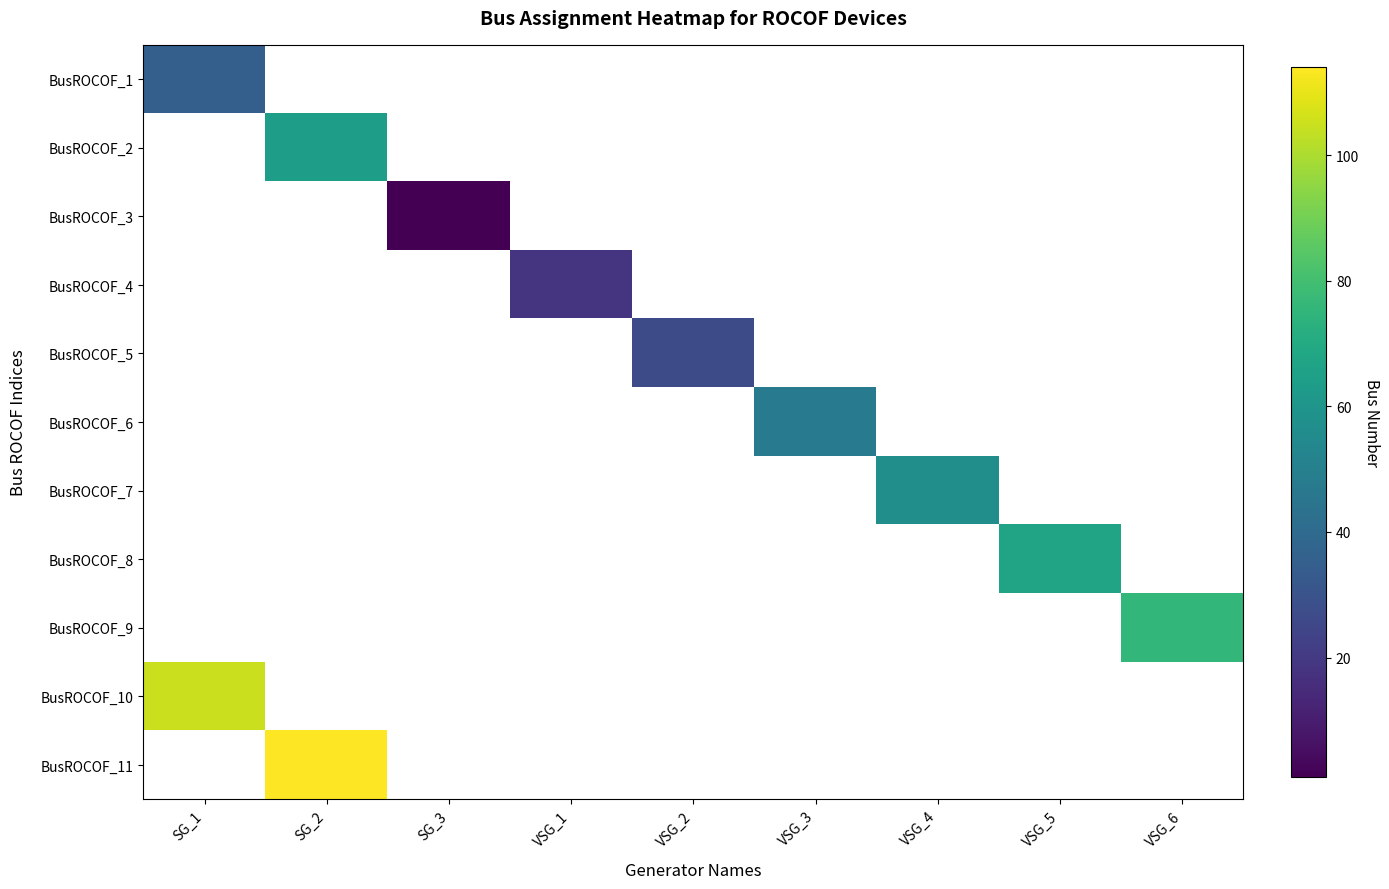

How many data points does each series have?

9